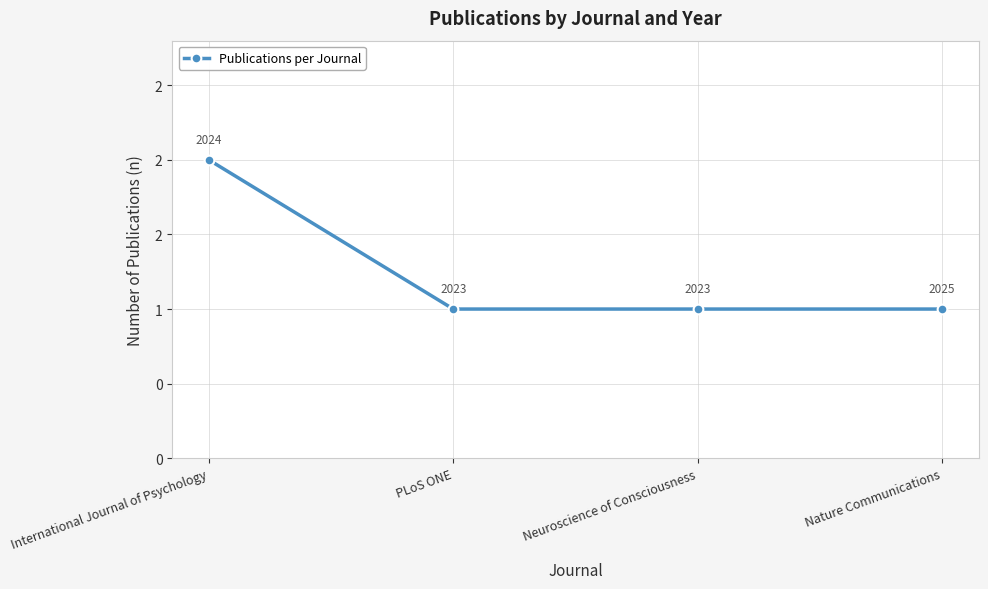

What is the label of the 3rd point from the left?

Neuroscience of Consciousness